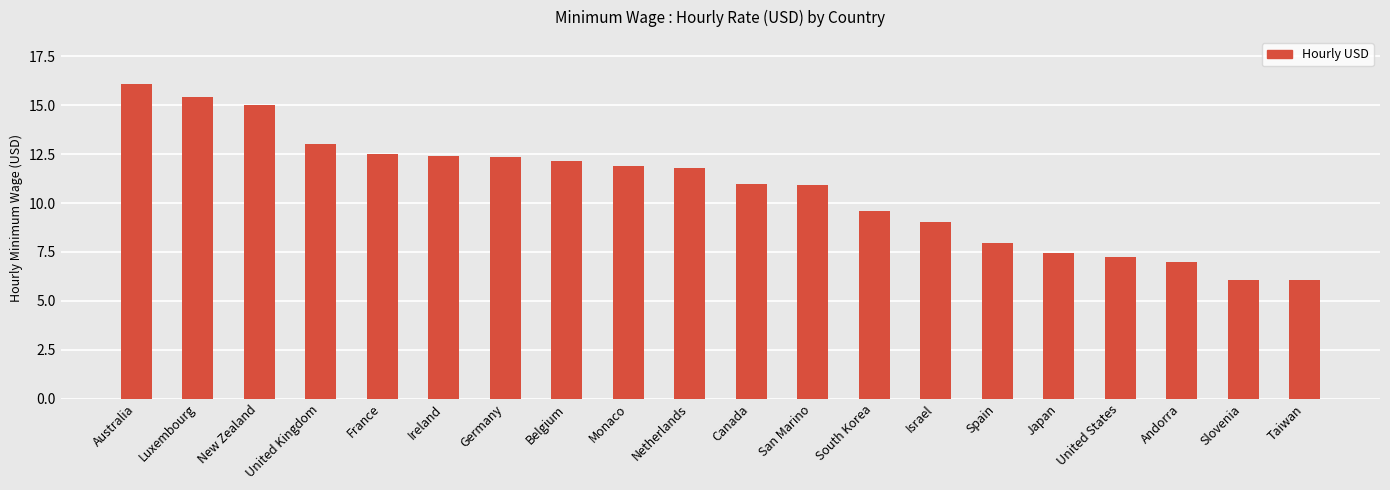

How many bars are there in total?

20